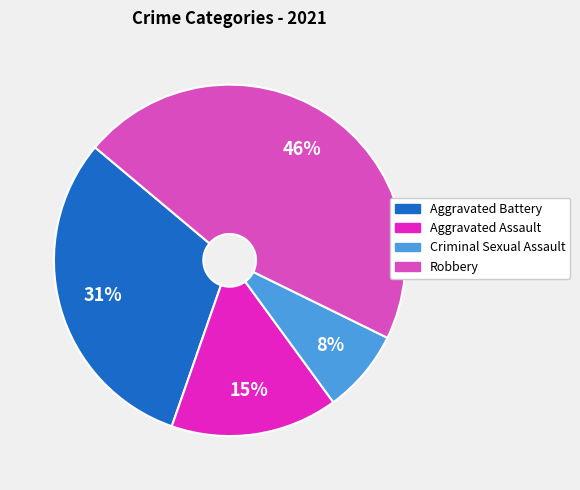

Is the sum of Criminal Sexual Assault and Aggravated Battery greater than half?

No